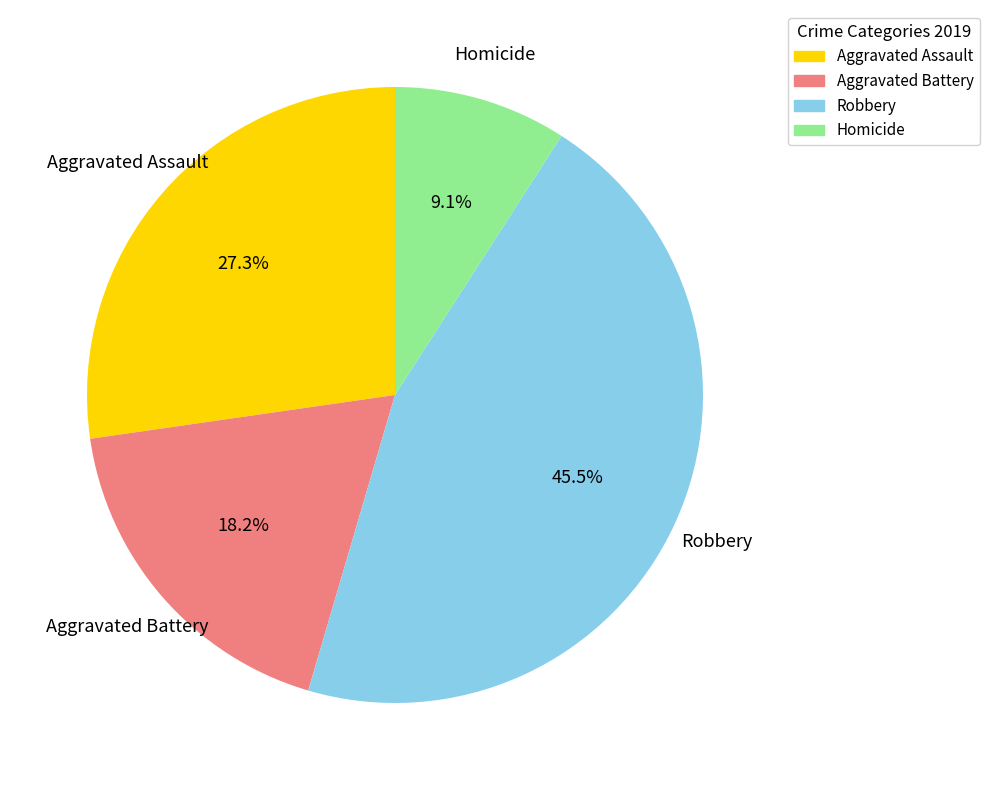

To the nearest percent, what is the average slice percentage?

25%